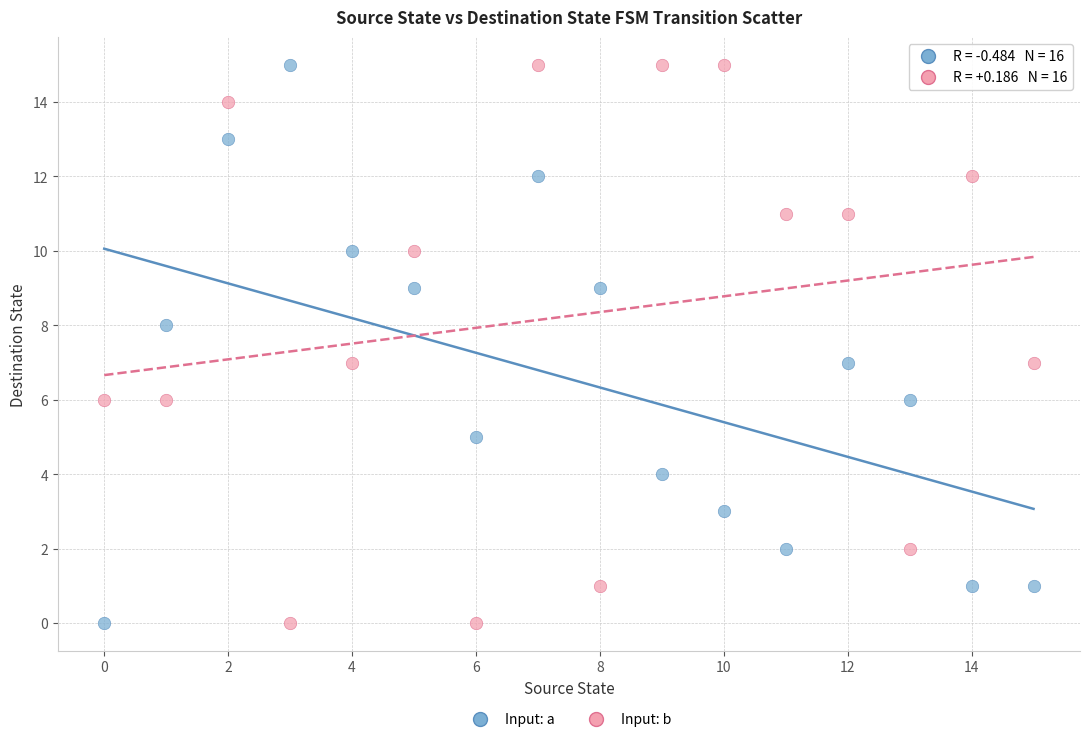

Across all data points, what is the range of Y values (max minus min)?

15